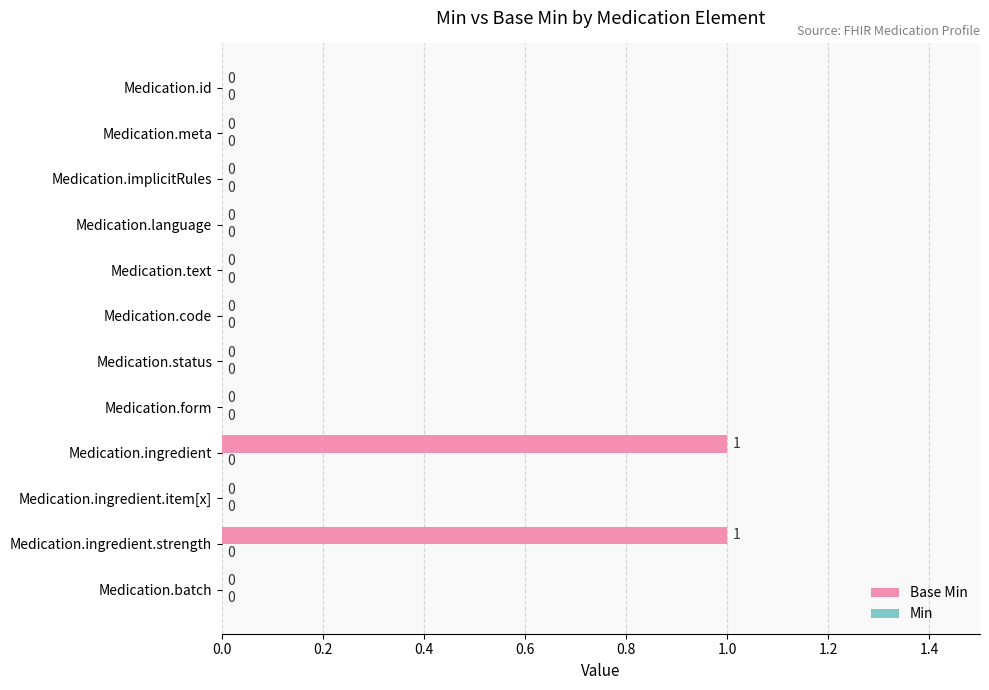

What is the ratio of the value at Medication.ingredient.strength to the value at Medication.ingredient?

1.0